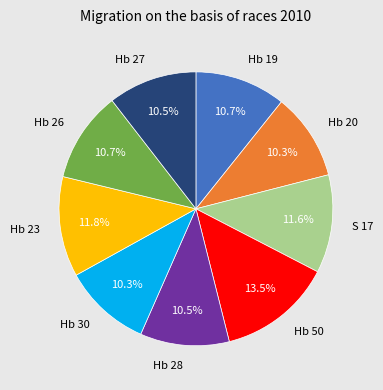

Which has a higher value, Hb 23 or Hb 26?

Hb 23